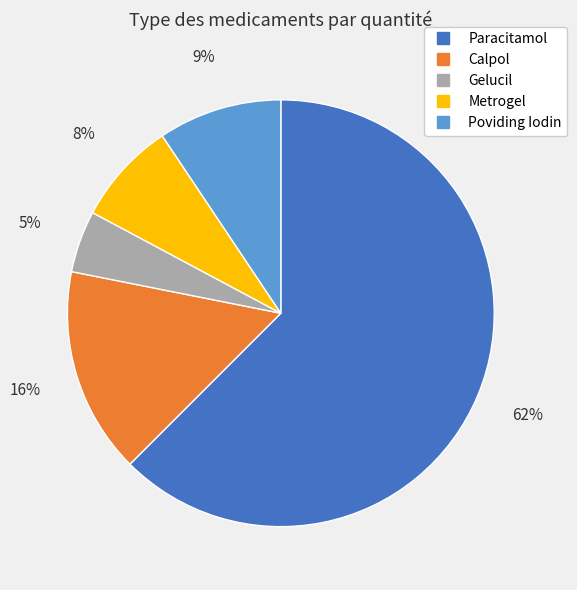

Is it true that Gelucil is 5% of the pie?

True